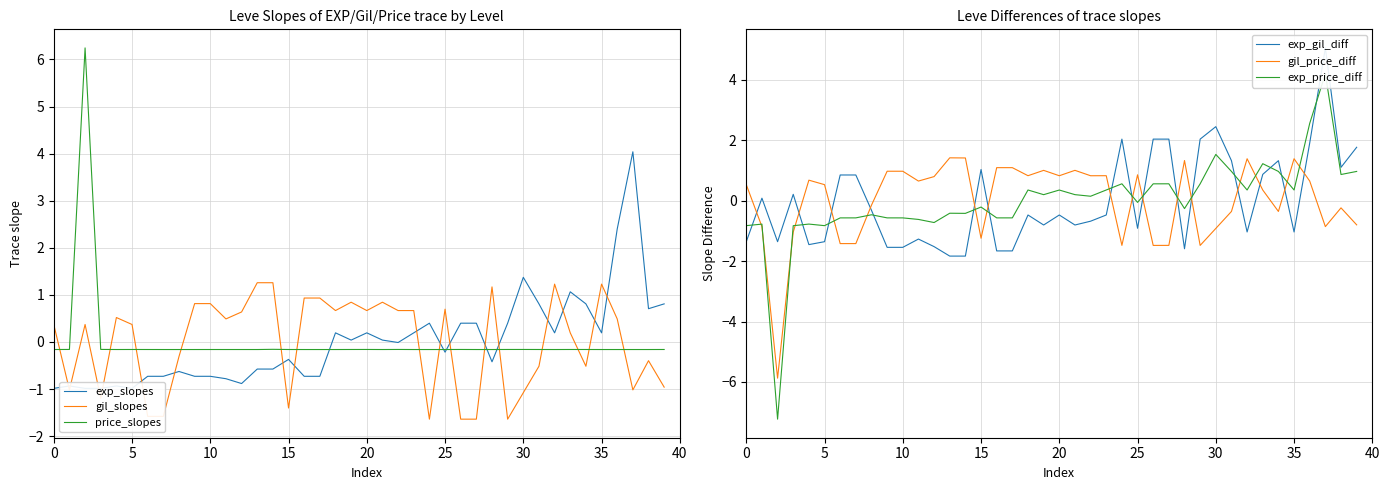

What is the lowest value of the gil_slopes series?

-1.6